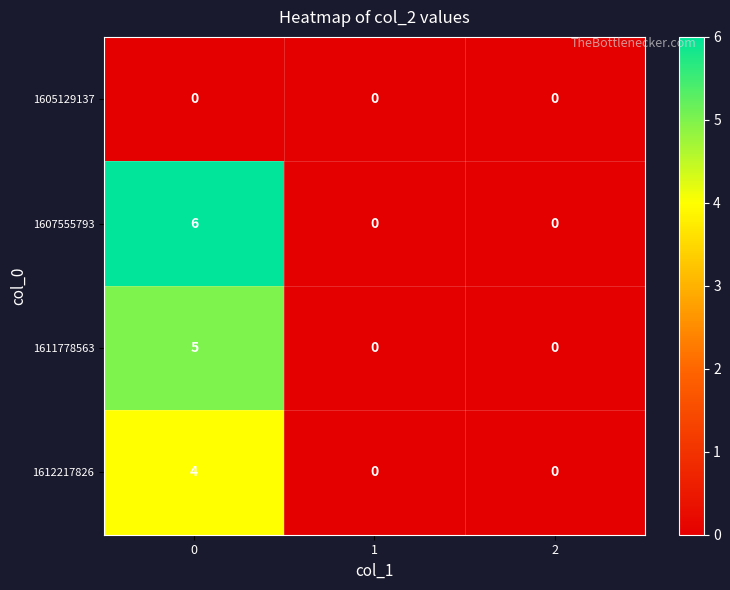

Reading left to right, list all the values displayed in this chart.

1605129137: 0	0	0
1607555793: 6	0	0
1611778563: 5	0	0
1612217826: 4	0	0